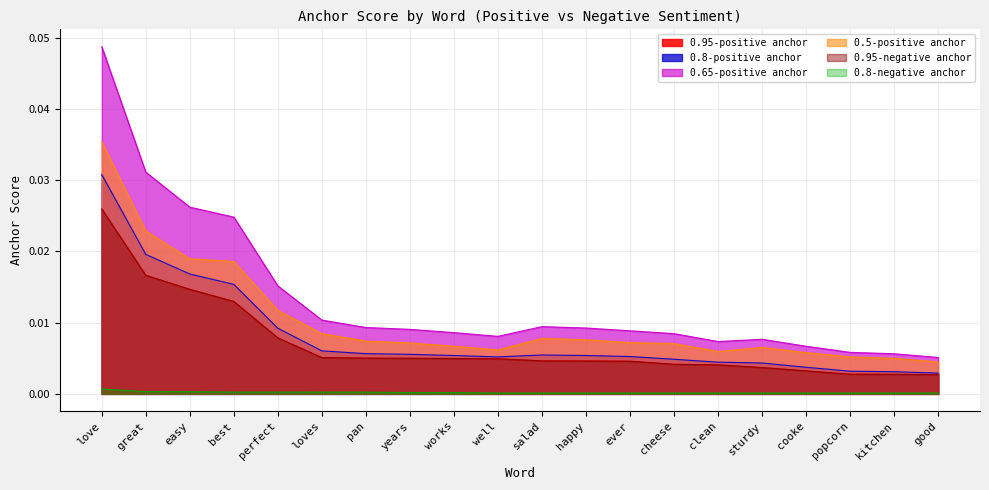

True or false: 0.5-positive anchor and 0.95-positive anchor intersect in this chart.

False